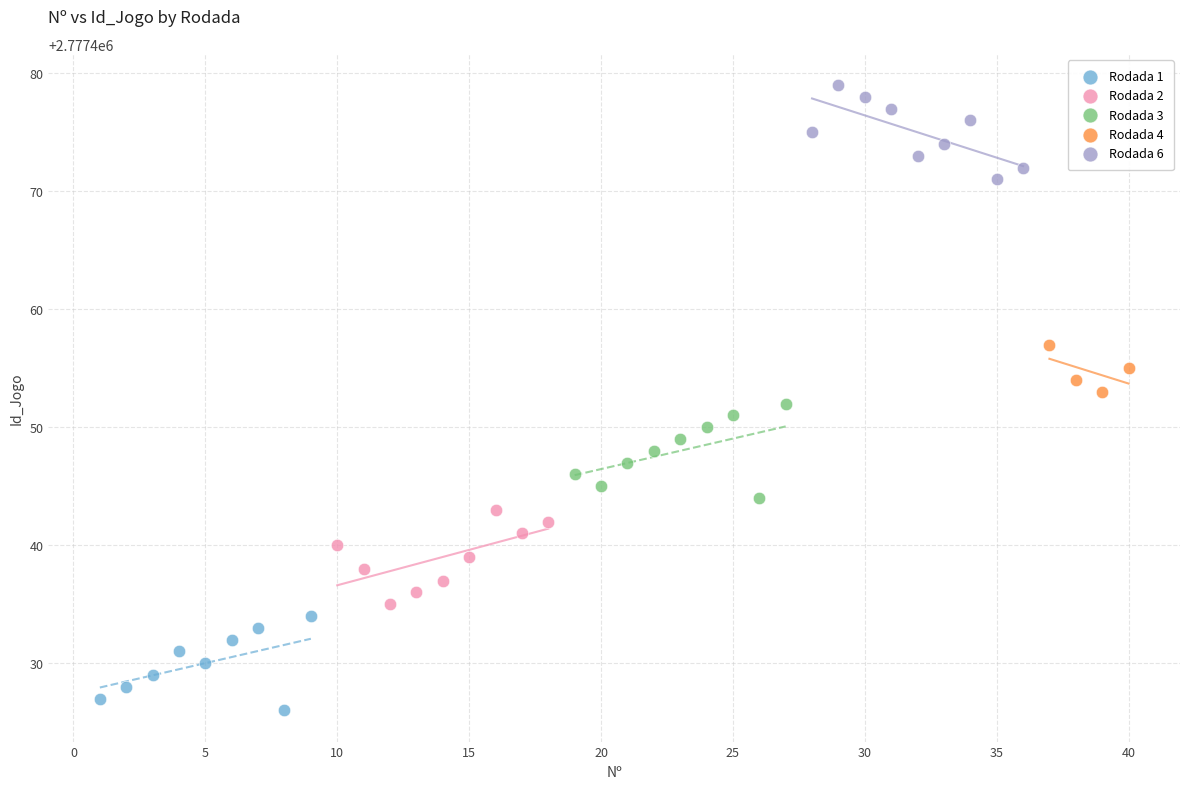

Which series reaches the maximum Y coordinate?

Rodada 6